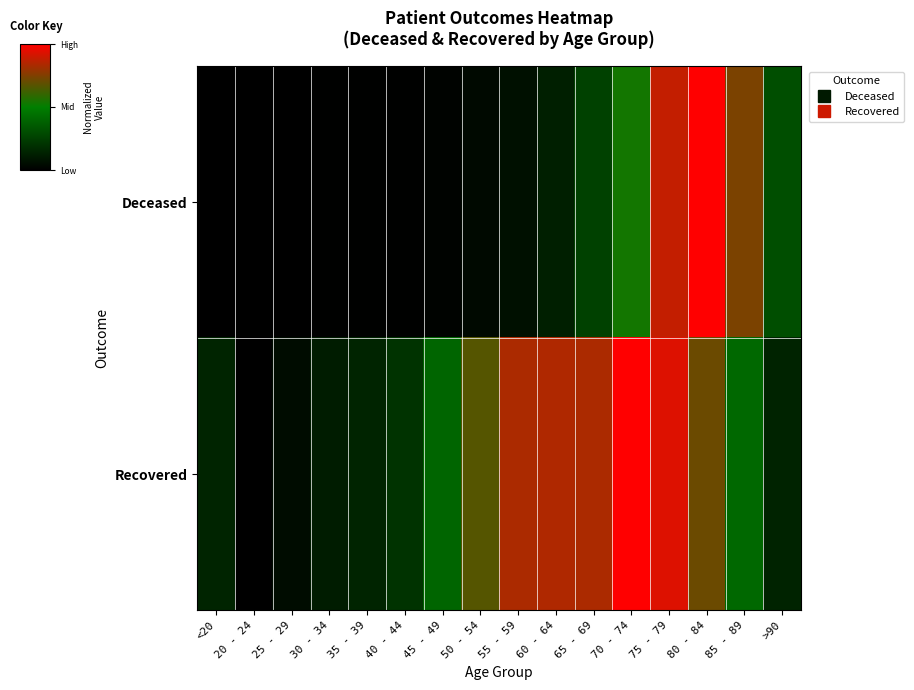

Which series changed the most between 35 - 39 and 55 - 59?

Recovered